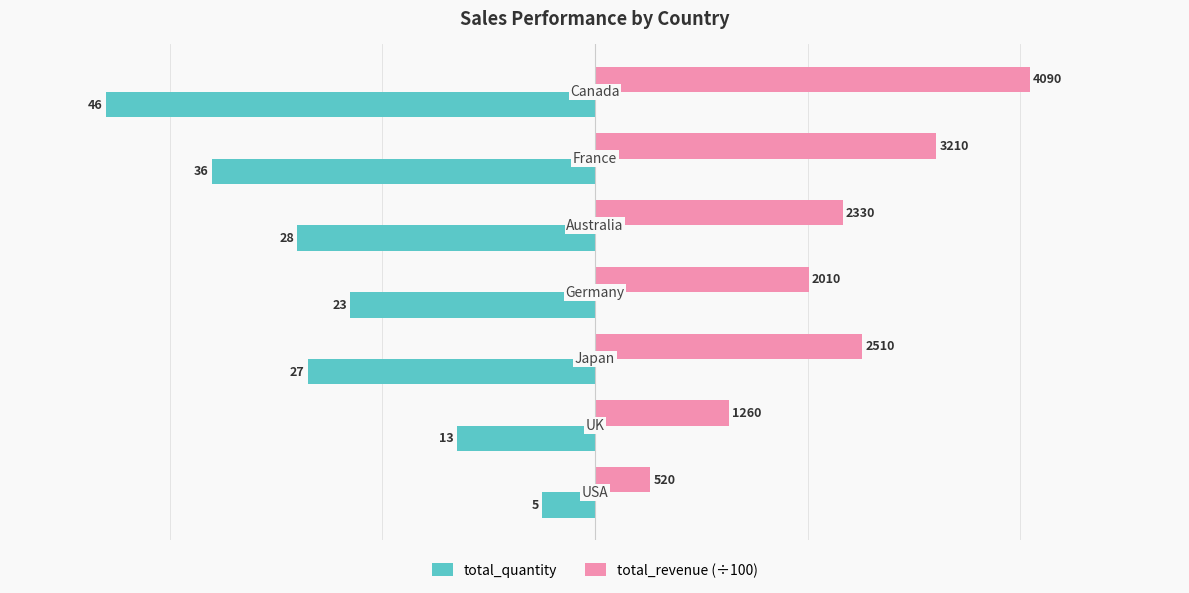

What are all the series names shown in the legend?

total_quantity, total_revenue (÷100)